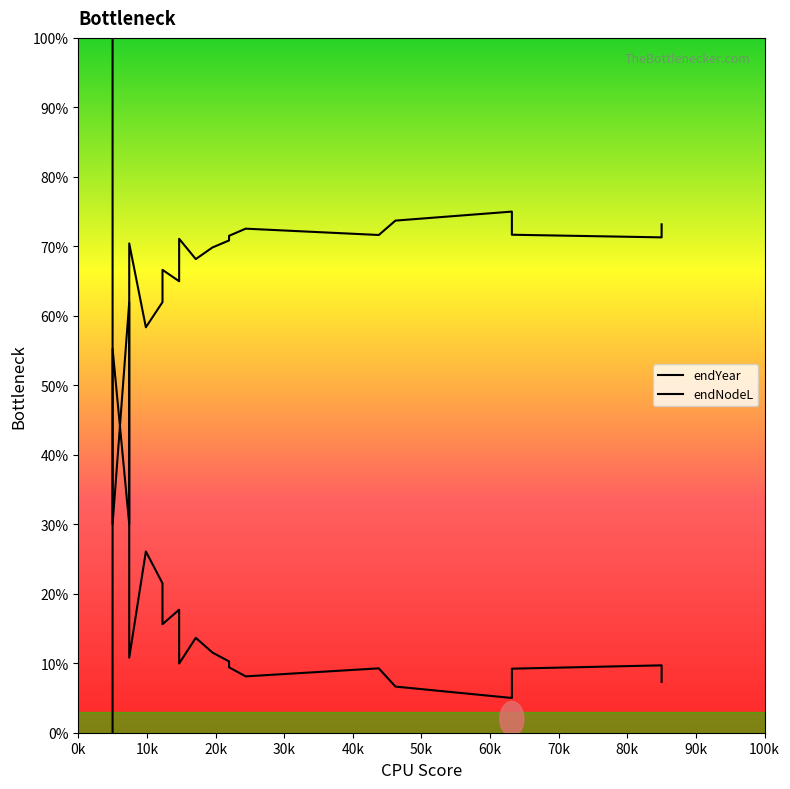

Which series has the widest spread of values?

endYear